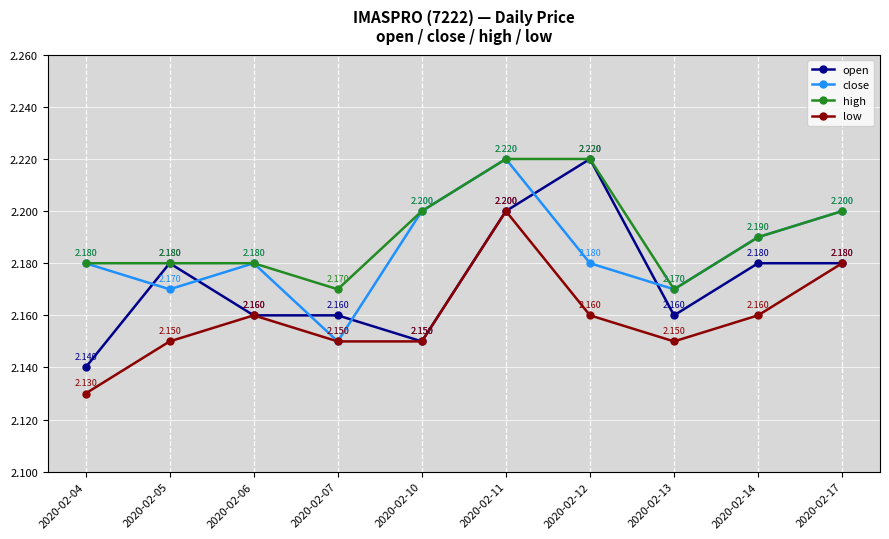

Is the value of close at 2020-02-04 greater than the value of high at 2020-02-11?

No